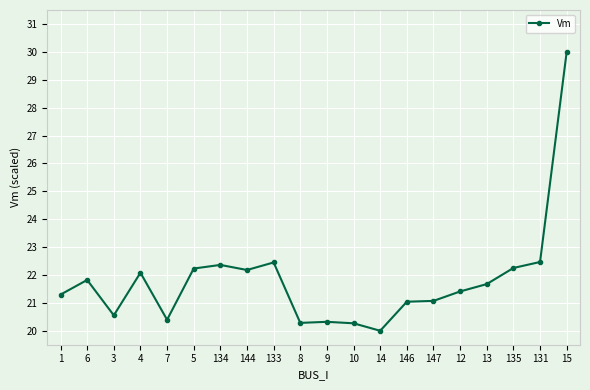

Is it true that the value at 15 is 8.4?

False